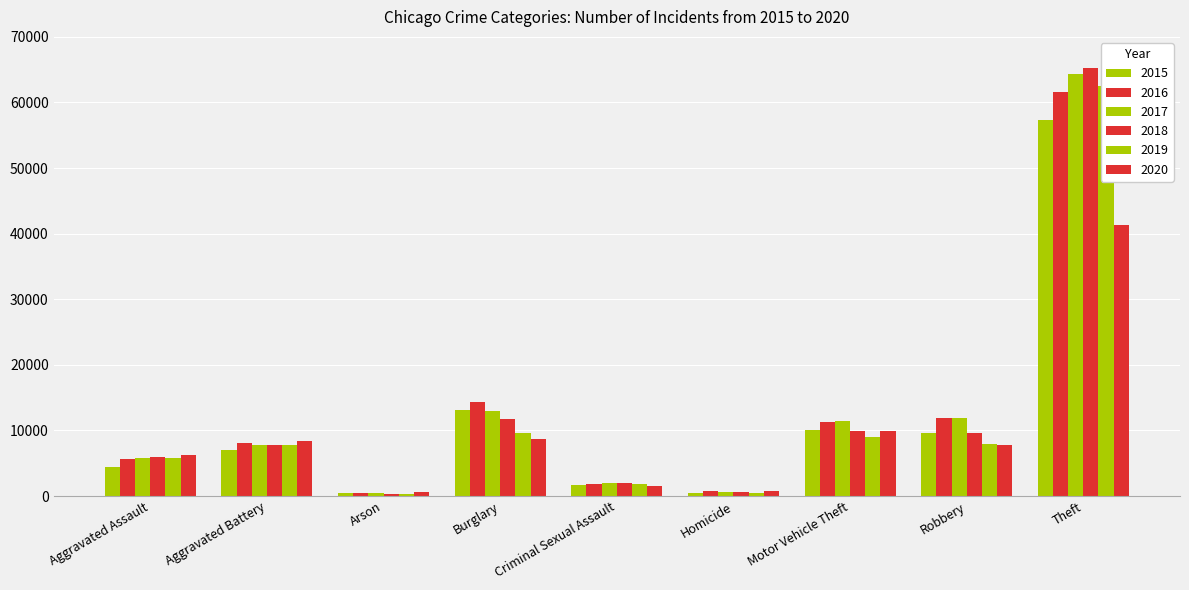

The value of 2015 at Aggravated Battery is 7018. True or false?

True